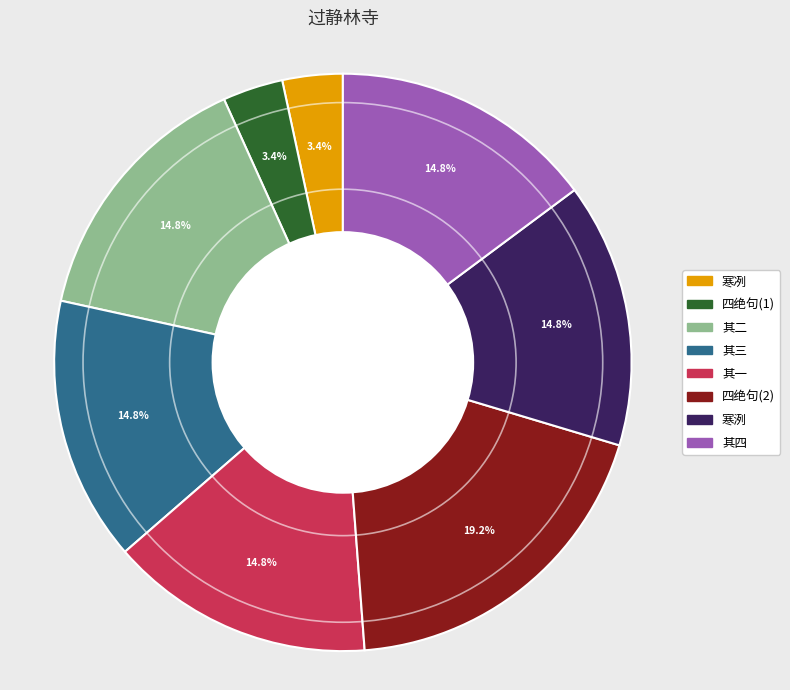

To the nearest percent, what is the difference between the largest and smallest slice percentages?

16%